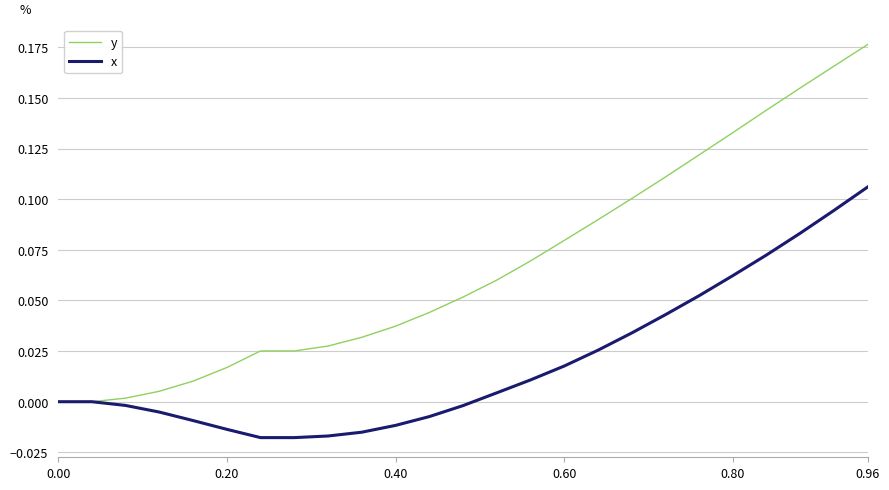

Which series has the widest spread of values?

y